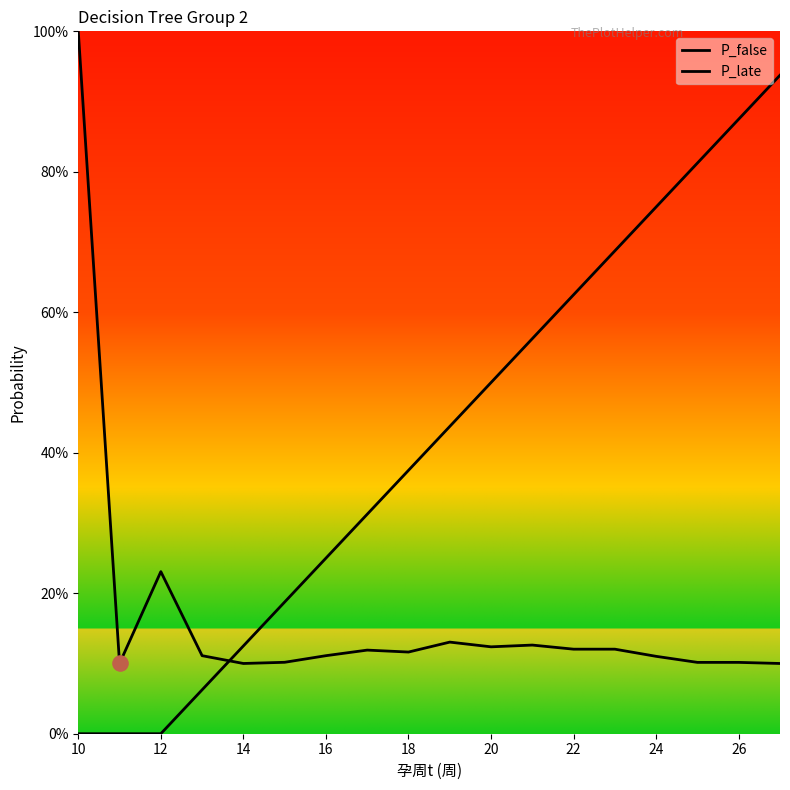

Which series reaches the minimum Y coordinate?

P_late